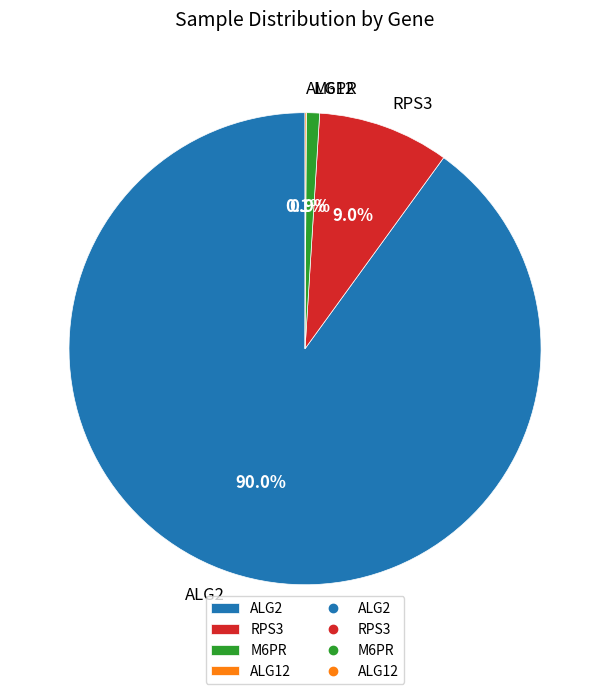

True or false: M6PR accounts for 11% of the total.

False